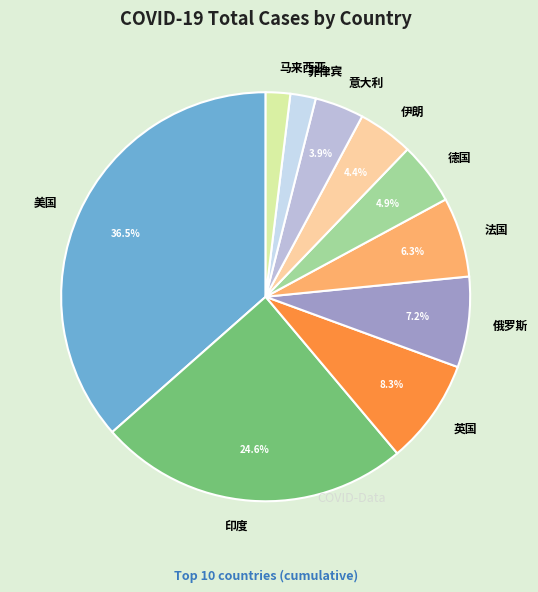

What is the largest slice in the pie chart?

美国